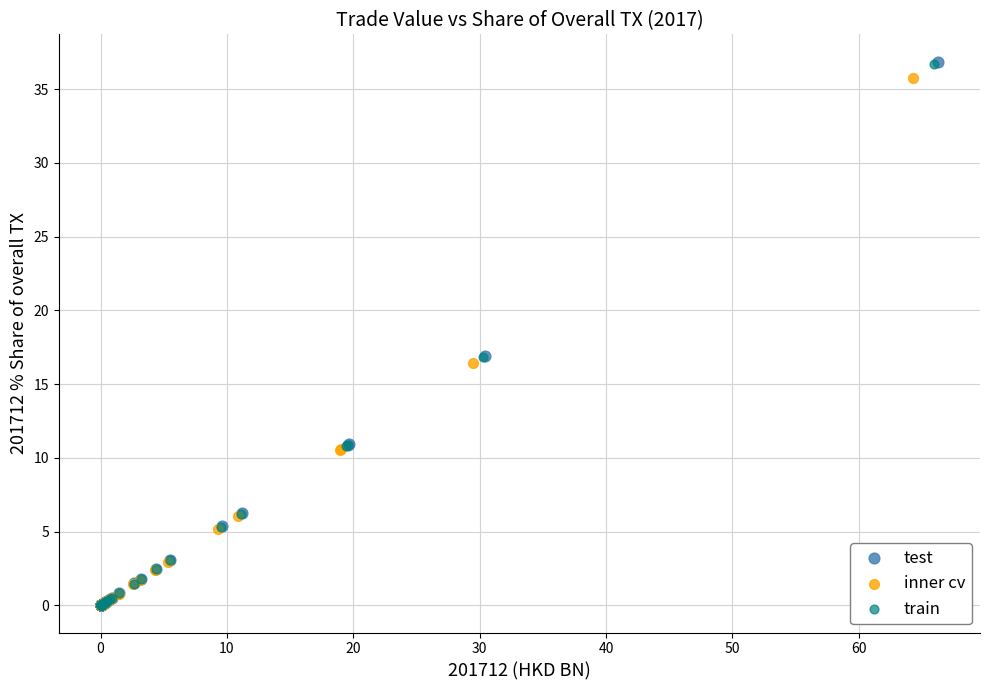

Which series has the widest spread of Y values?

test